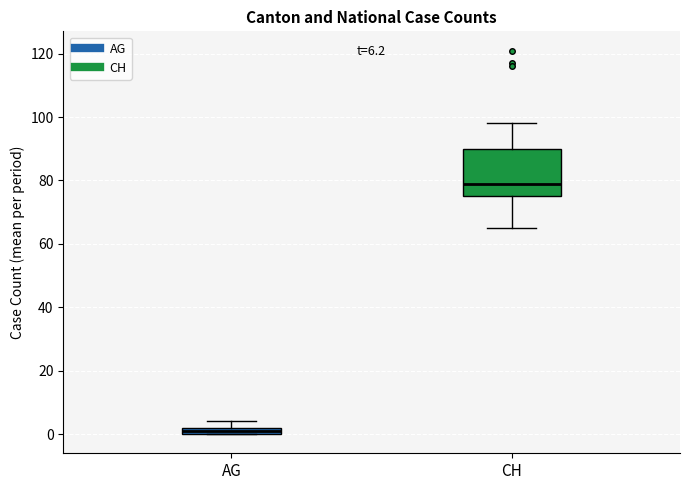

Which box's median line is the highest?

CH